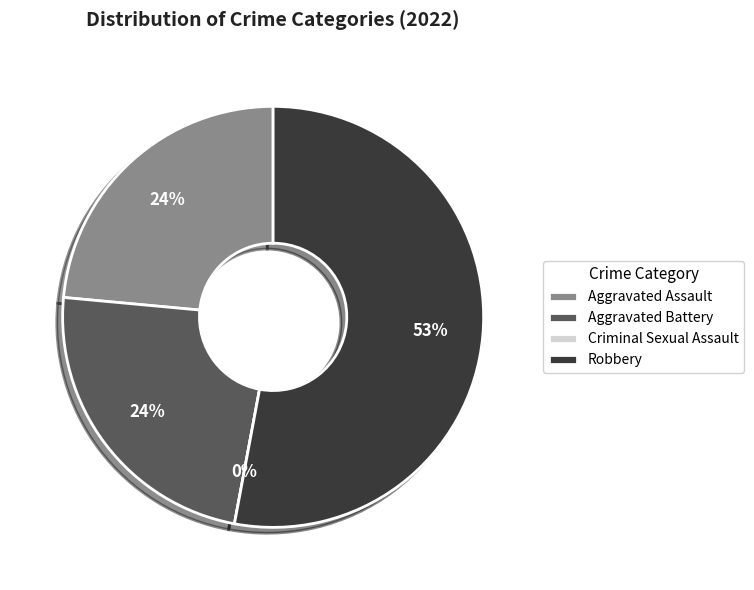

True or false: Criminal Sexual Assault accounts for 1% of the total.

False